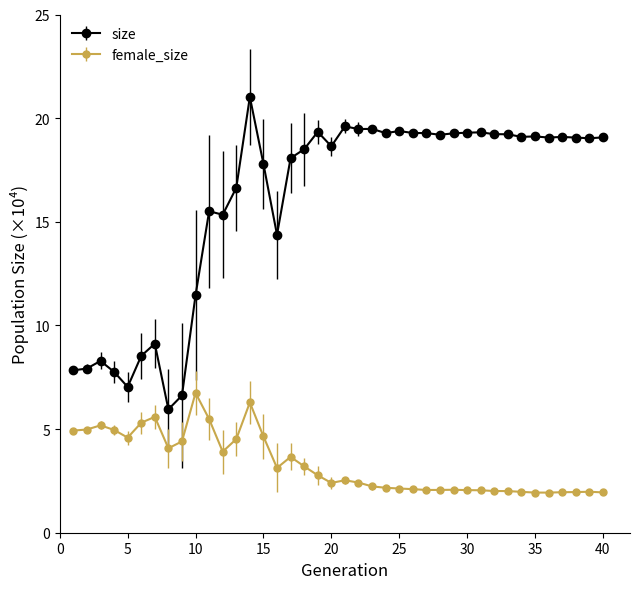

At how many categories does at least one series exceed 11?

31